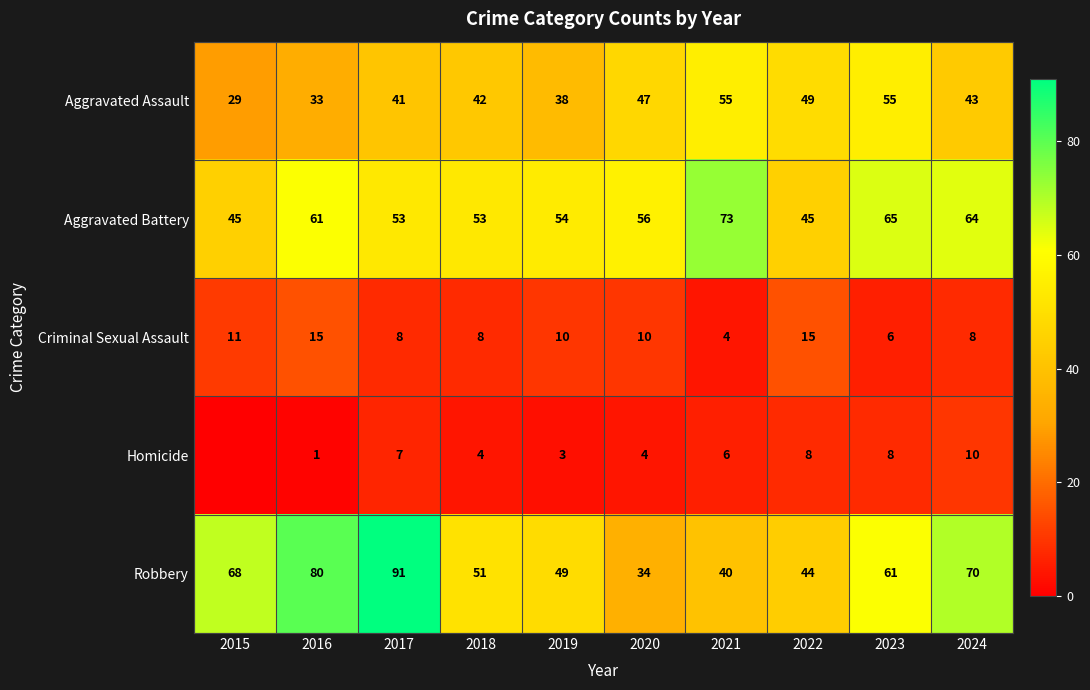

Is the value of Robbery at 2019 greater than the value of Homicide at 2019?

Yes